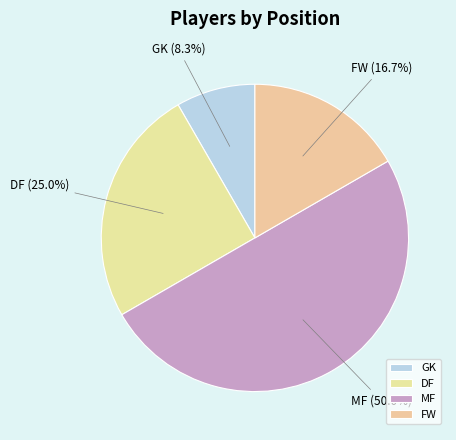

Rank the categories by value from highest to lowest.

MF, DF, FW, GK